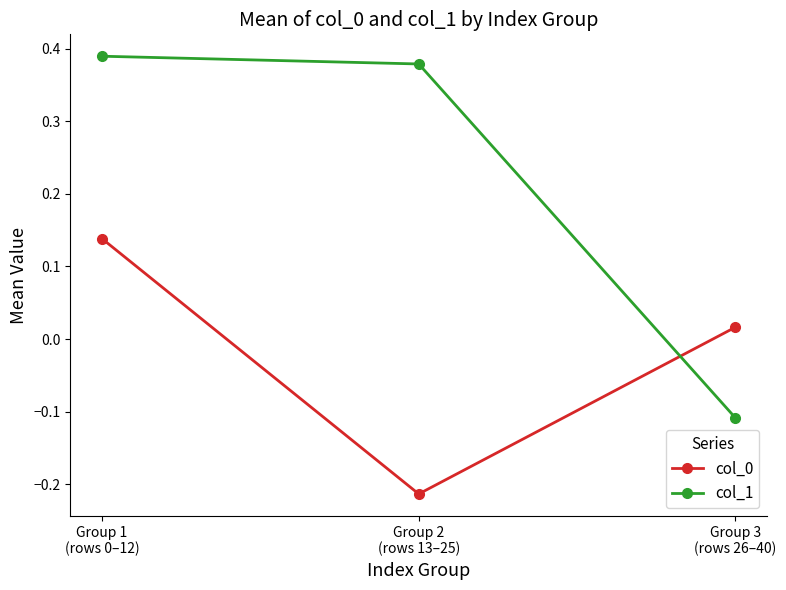

How many values in the col_1 series are below 0?

1